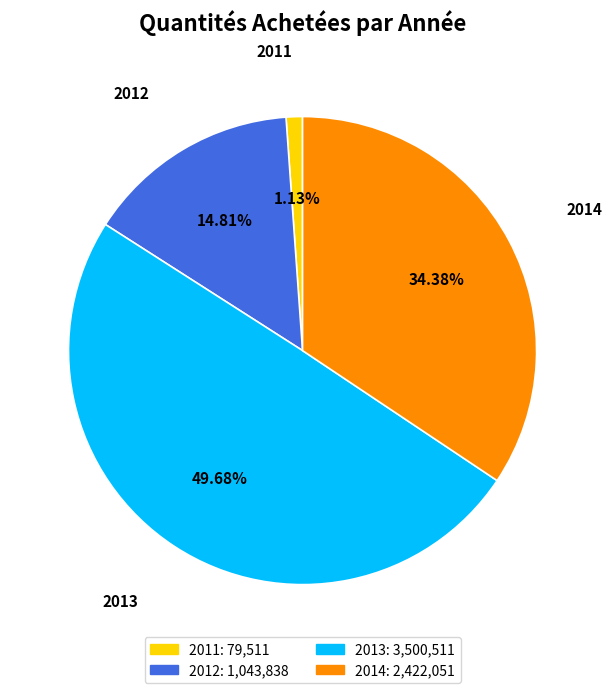

Does any single category account for the majority?

No